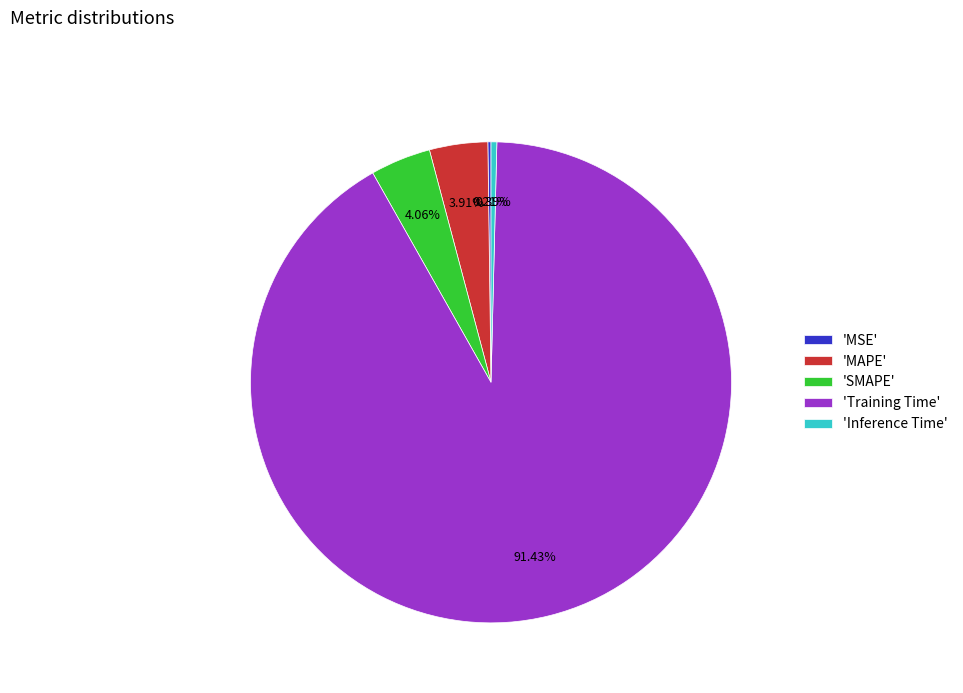

Is there a majority slice in this chart?

Yes